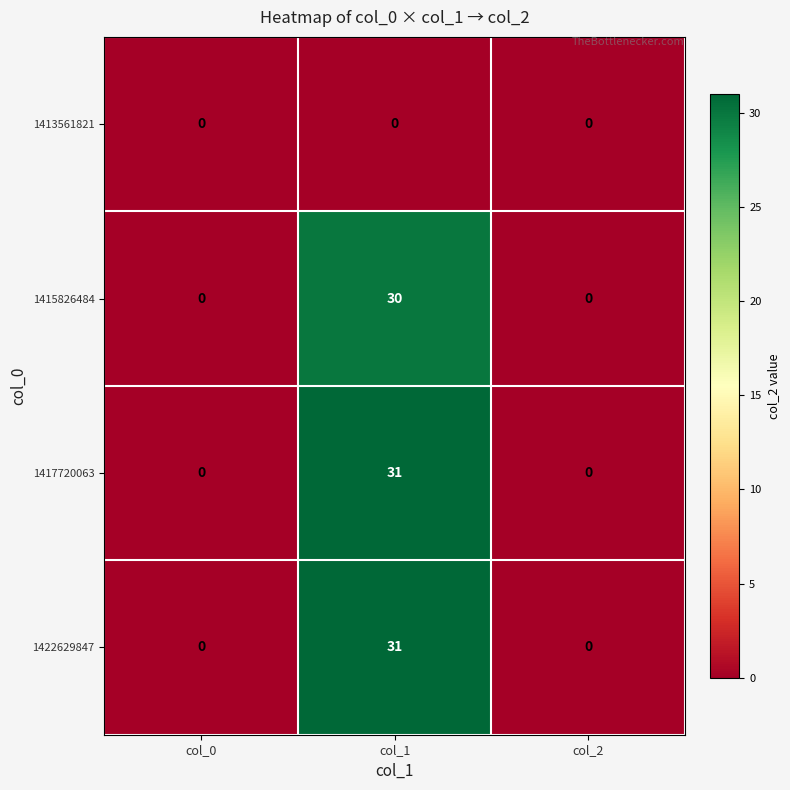

The value of 1415826484 at col_0 is -12. True or false?

False